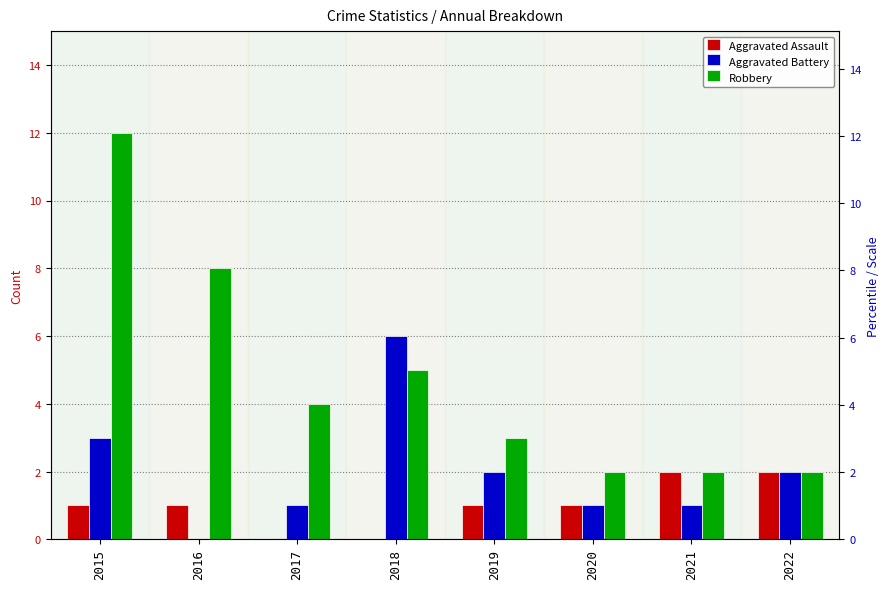

How many groups of bars are there?

8